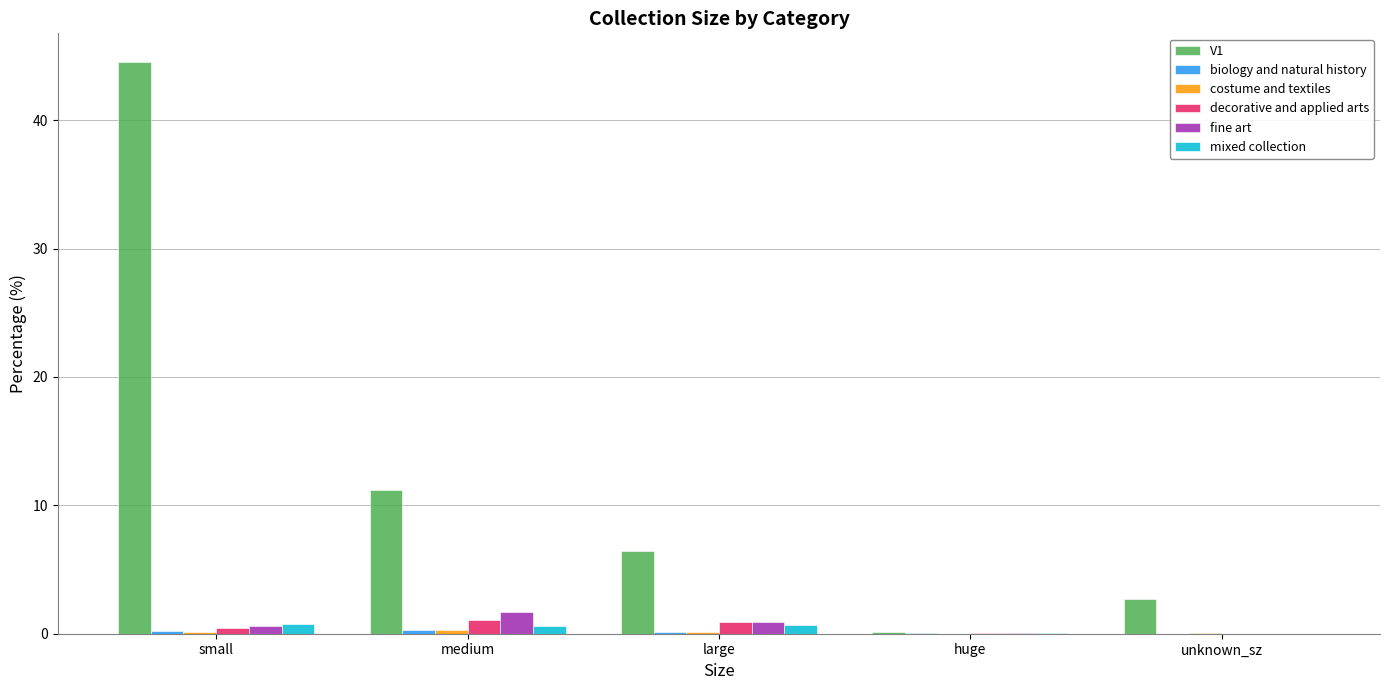

At which category is the sum across all series the highest?

small